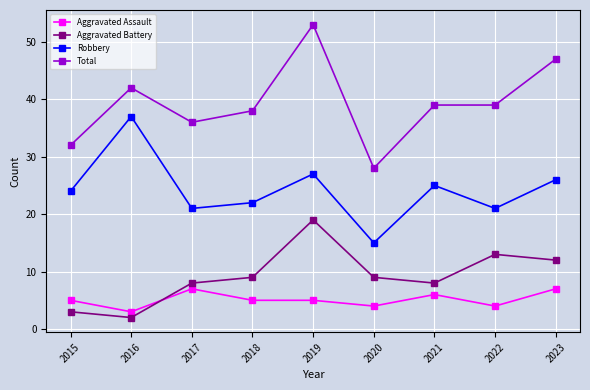

Which series has the largest range (max minus min)?

Total